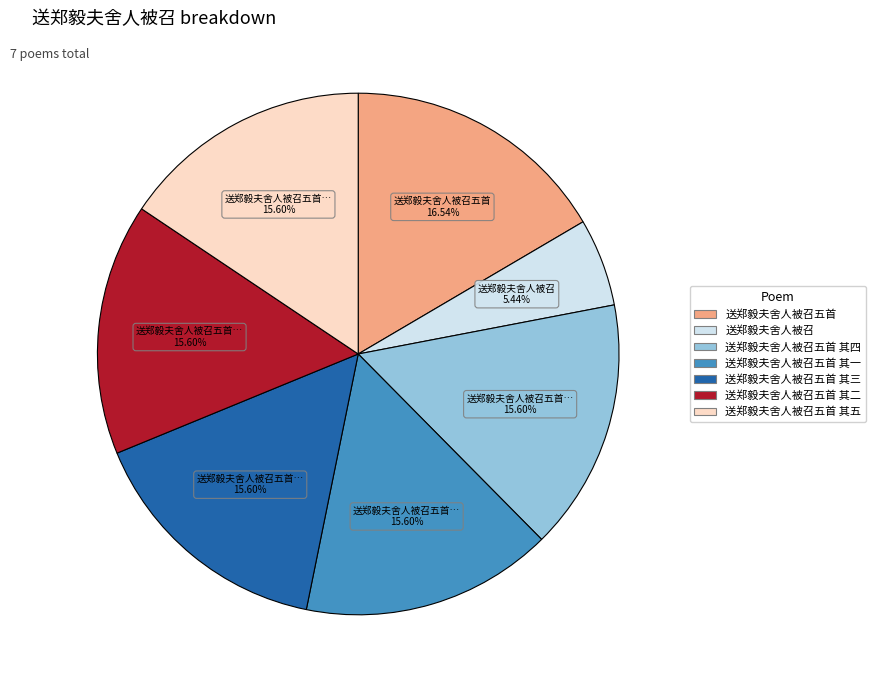

To the nearest percent, what is the average slice percentage?

14%